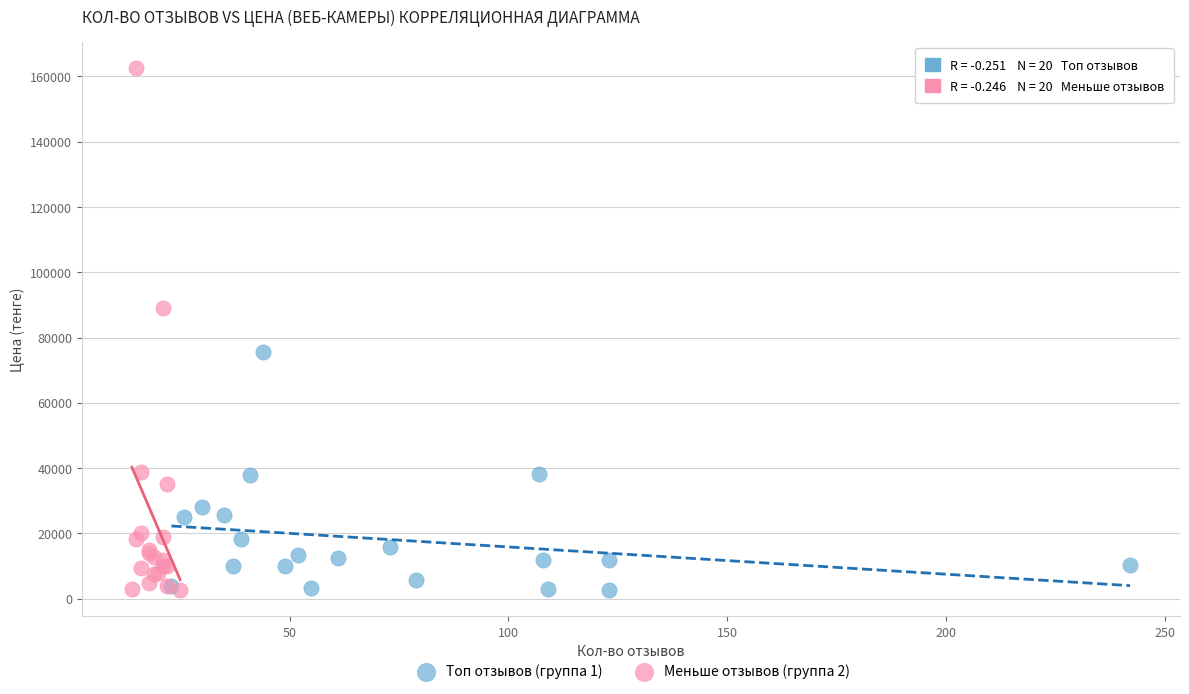

Which series reaches the maximum Y coordinate?

Меньше отзывов (группа 2)